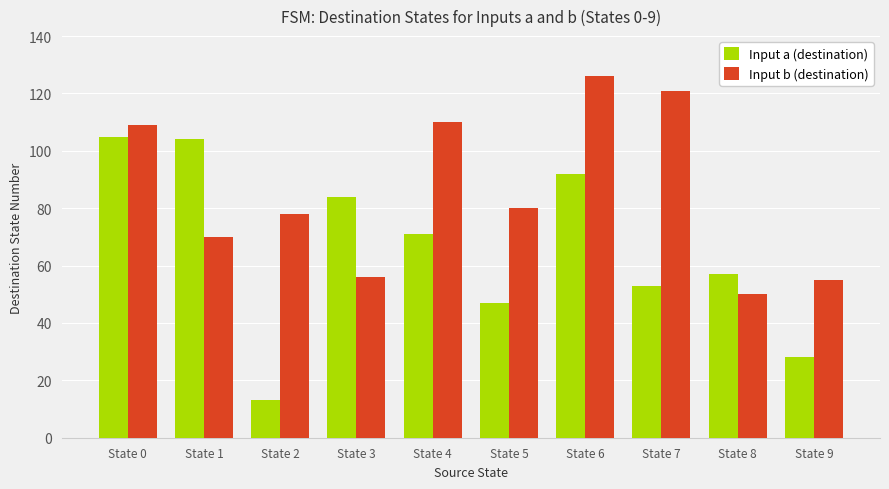

What is the total value across all series at State 8?

107